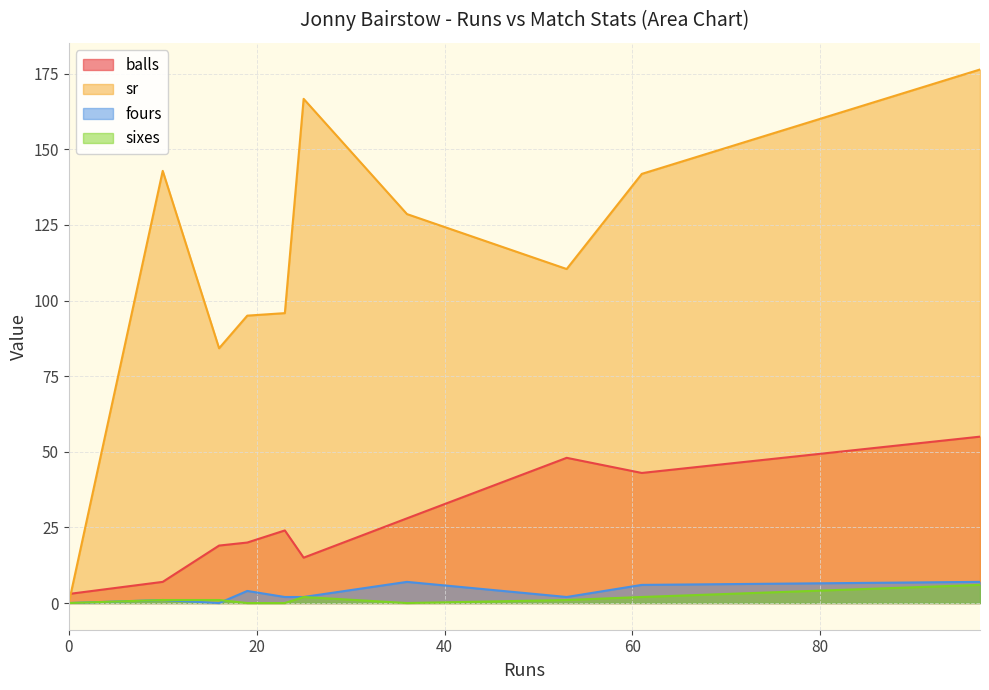

Where is the first local minimum for fours?

16